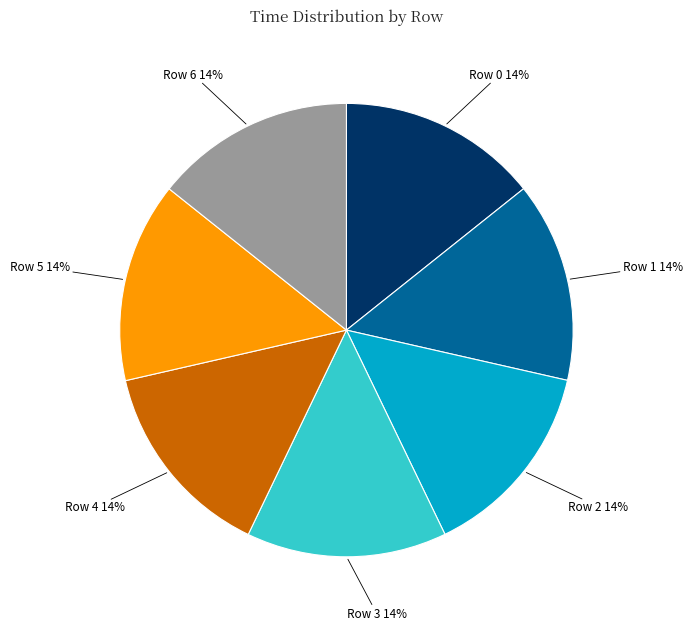

Is there a majority slice in this chart?

No